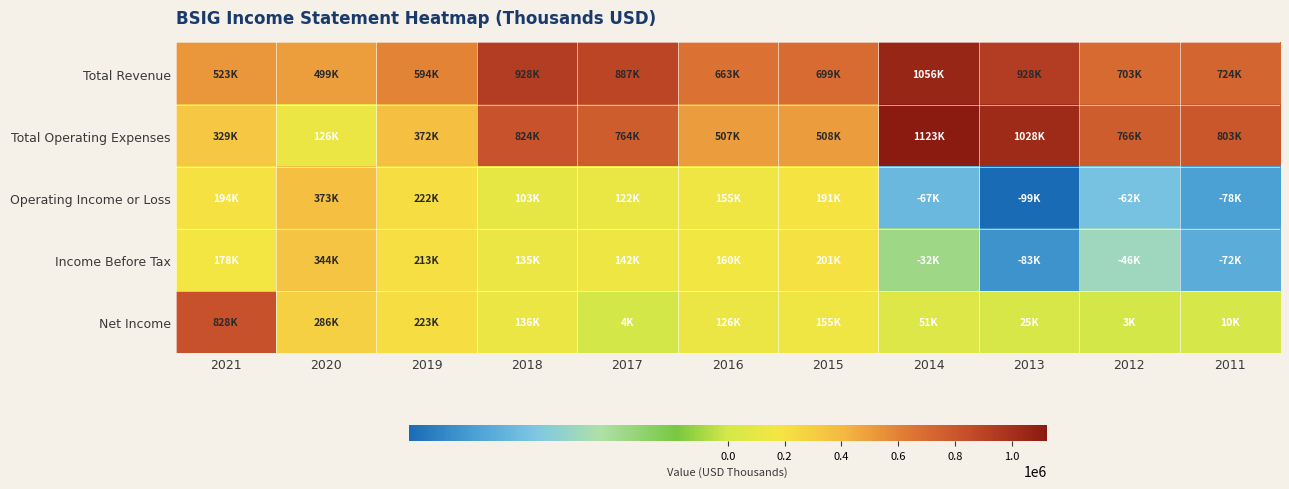

What is the spread (max minus min) of values at 2012?

828500